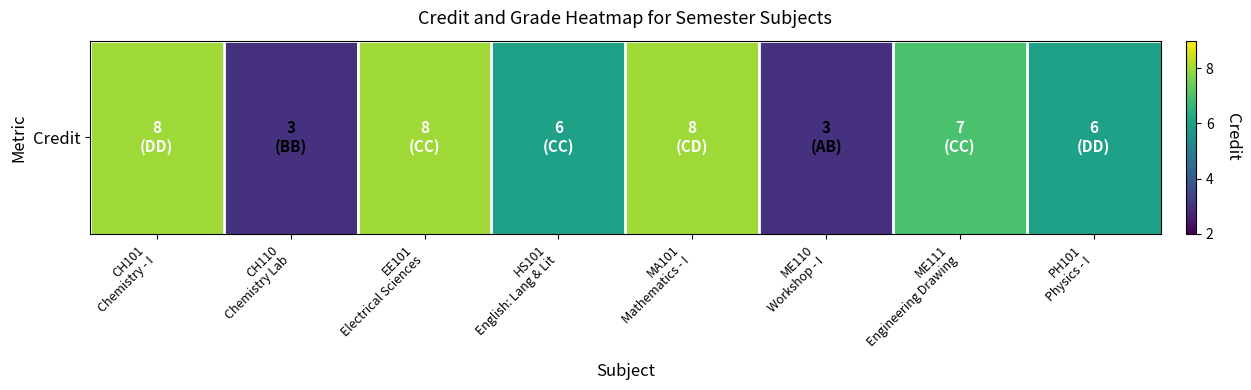

Reading left to right, extract all data points from this chart.

8	3	8	6	8	3	7	6